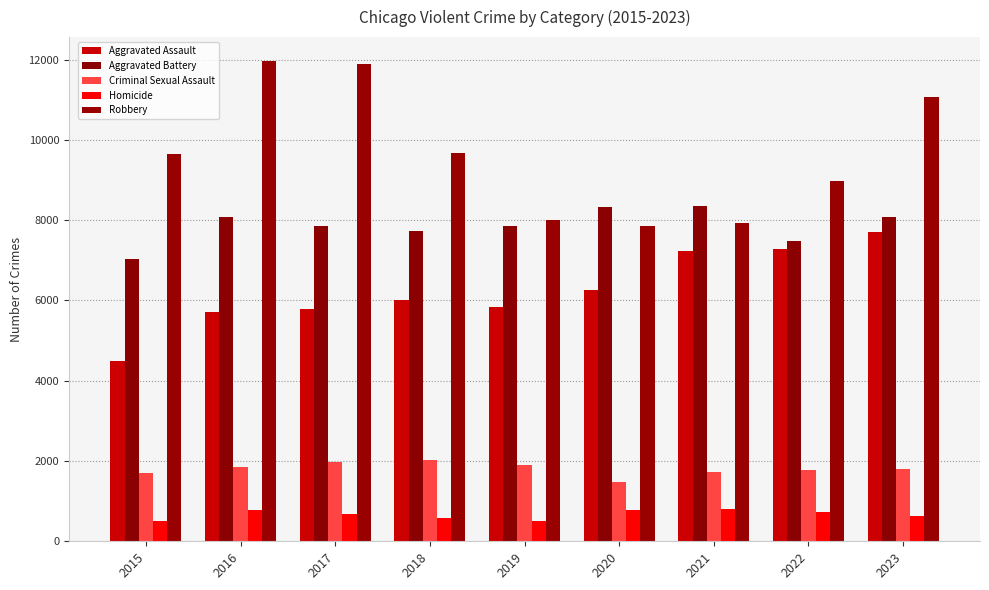

True or false: Criminal Sexual Assault has a value of 1482 at 2020.

True